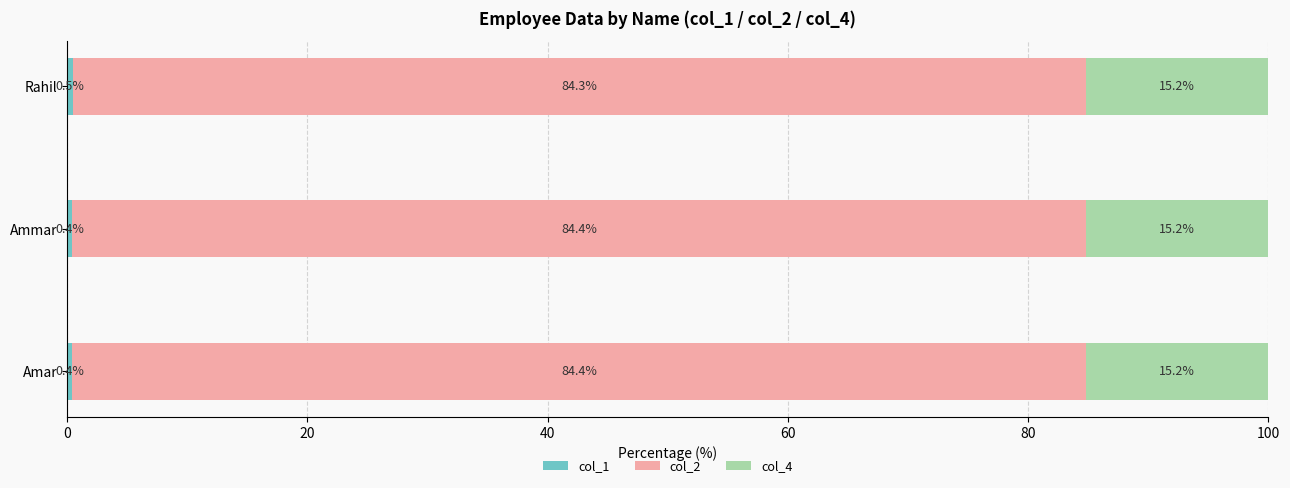

What is the total value across all series at Ammar?

100.0